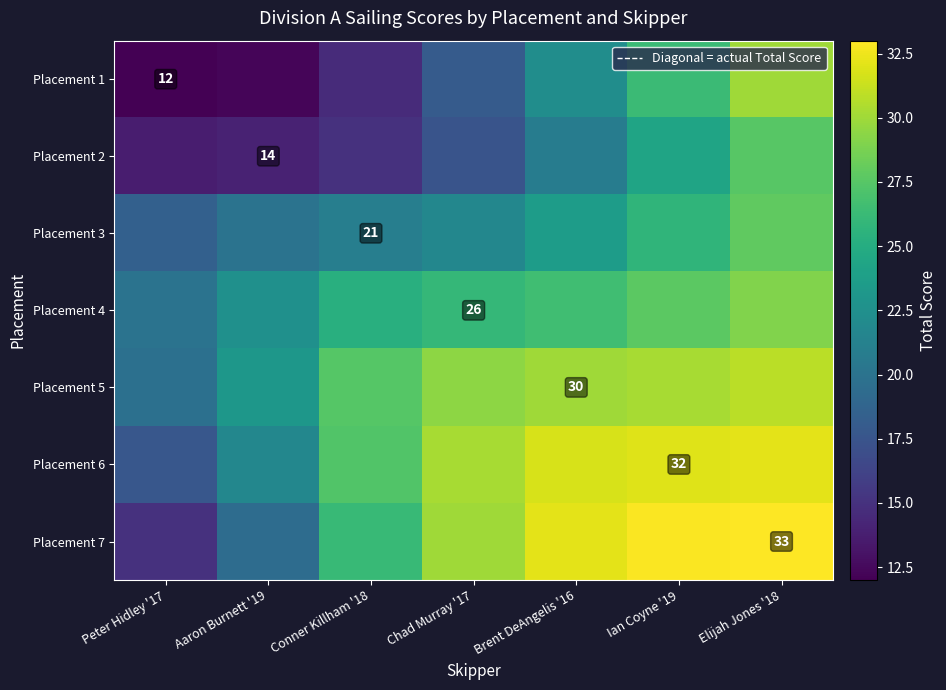

The Placement 3 series shows 33.7 at Brent DeAngelis '16. True or false?

False